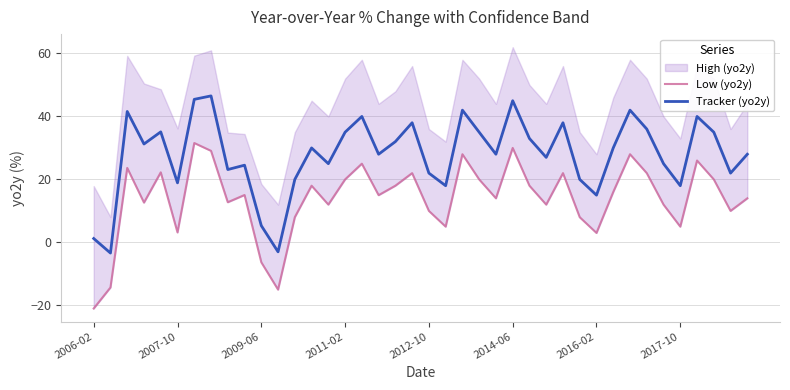

True or false: Tracker (yo2y) has a value of -3.0 at 11.

True